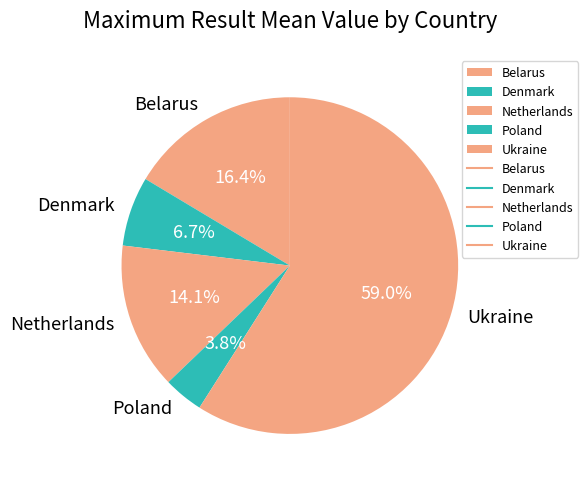

What is the smallest slice in the pie chart?

Poland